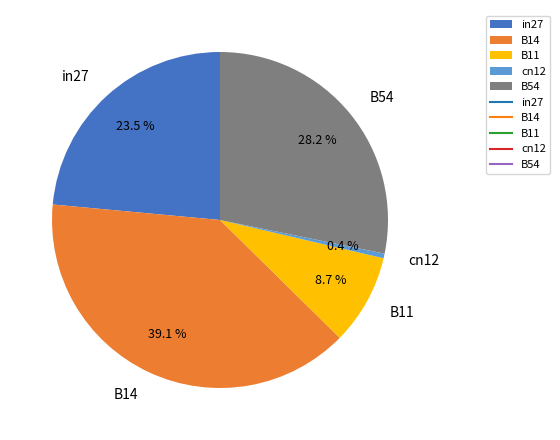

Between in27 and B54, which is larger?

B54